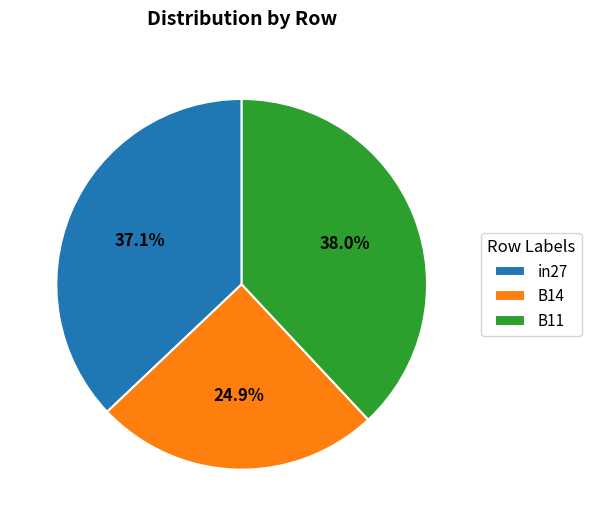

True or false: in27 accounts for 37% of the total.

True